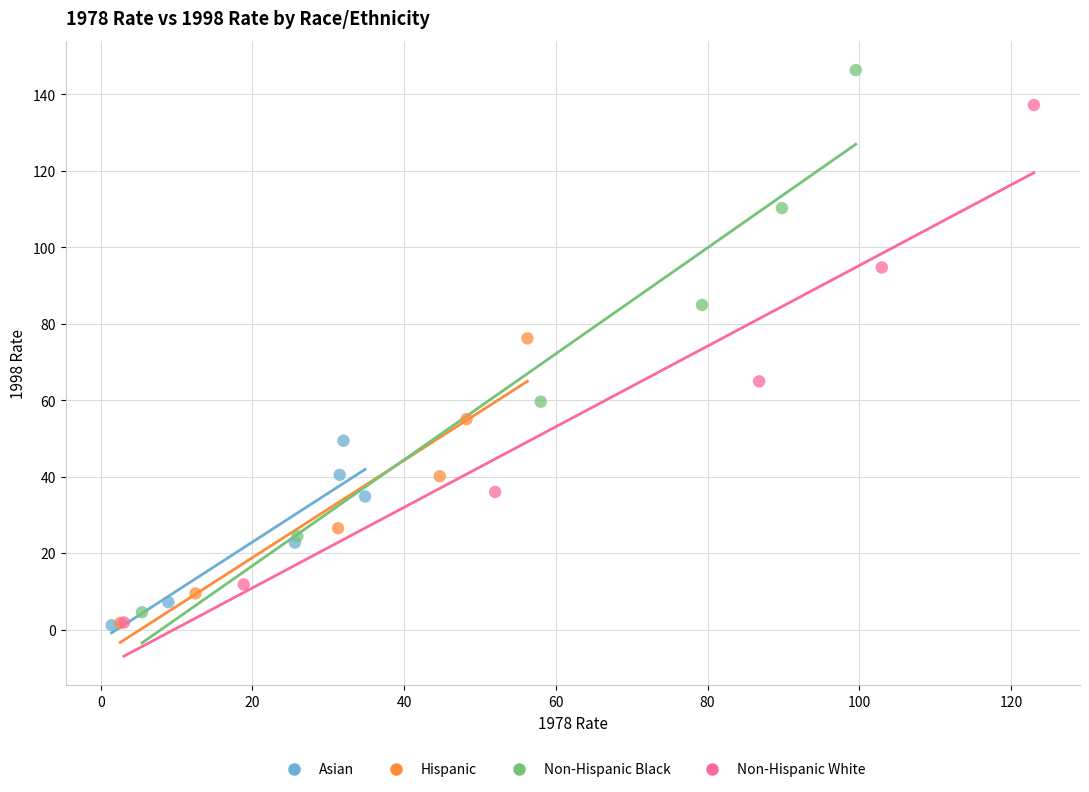

Which series contains the highest Y value?

Non-Hispanic Black